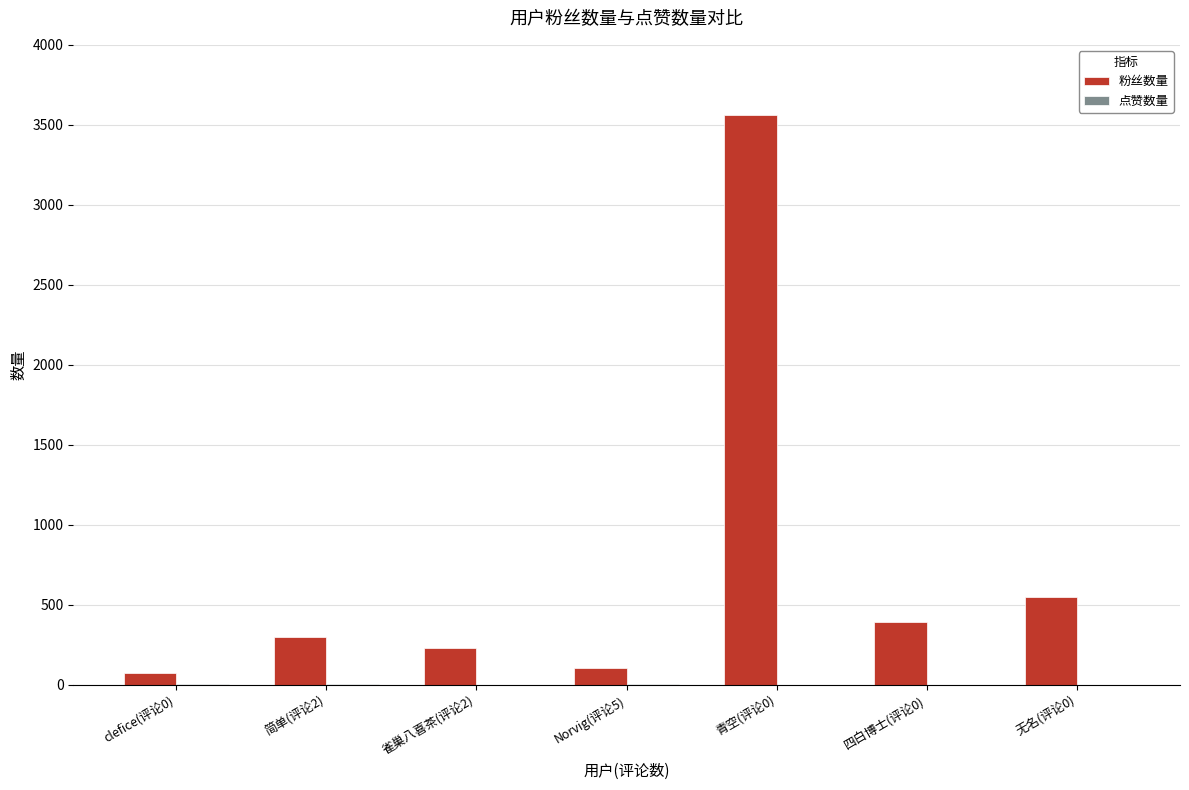

Which series changed the most between 简单(评论2) and Norvig(评论5)?

粉丝数量